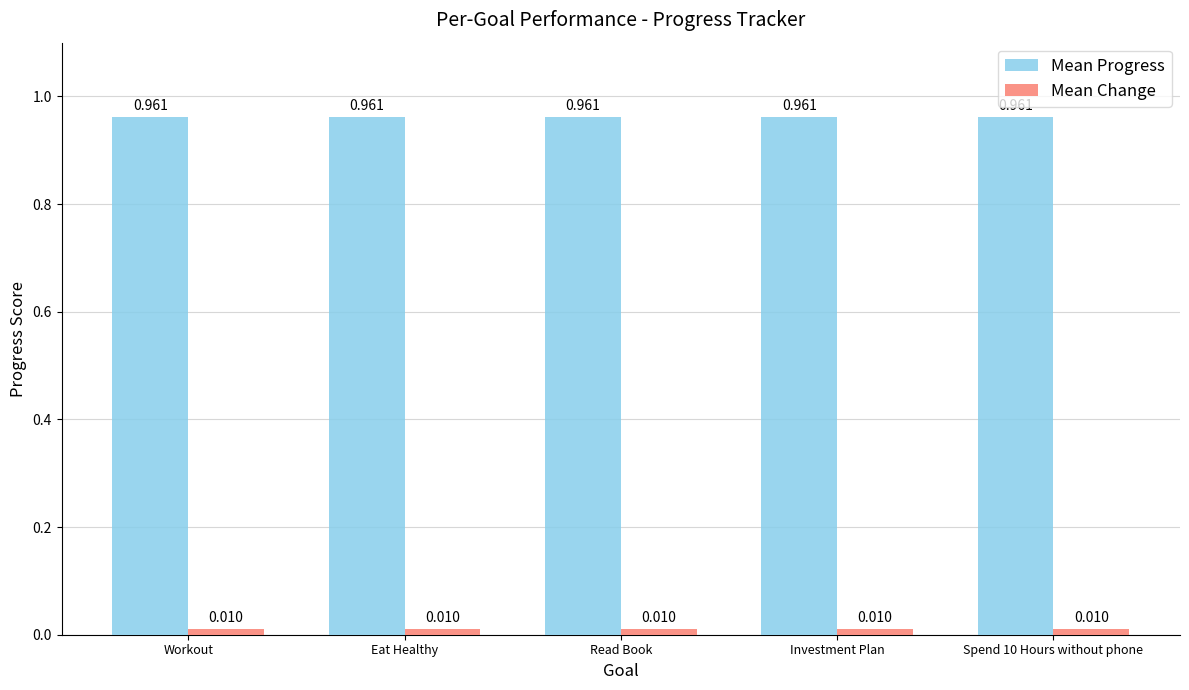

Which series has the largest total across all categories?

Mean Progress